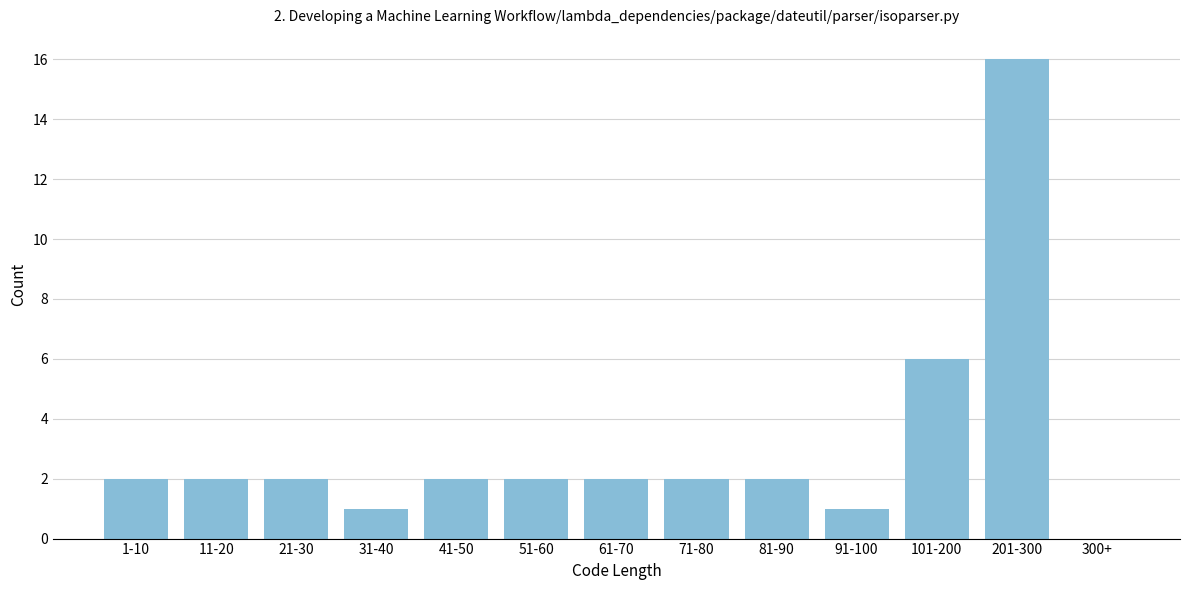

Reading left to right, list all the values displayed in this chart.

1-10=2	11-20=2	21-30=2	31-40=1	41-50=2	51-60=2	61-70=2	71-80=2	81-90=2	91-100=1	101-200=6	201-300=16	300+=0